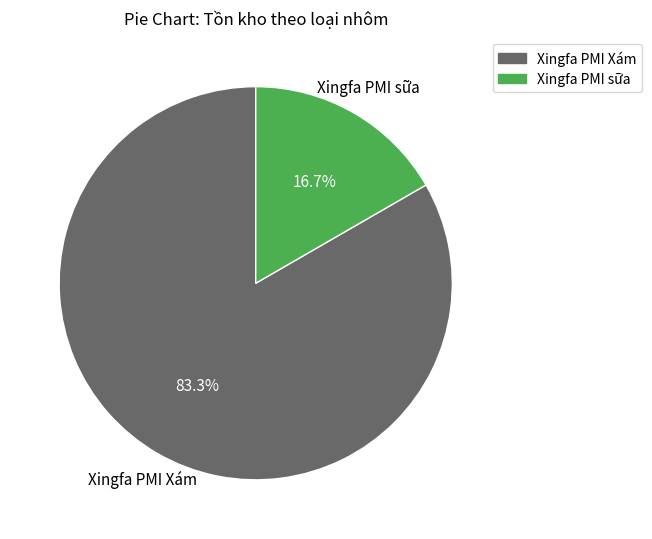

Which category has the smallest portion of the pie?

Xingfa PMI sữa